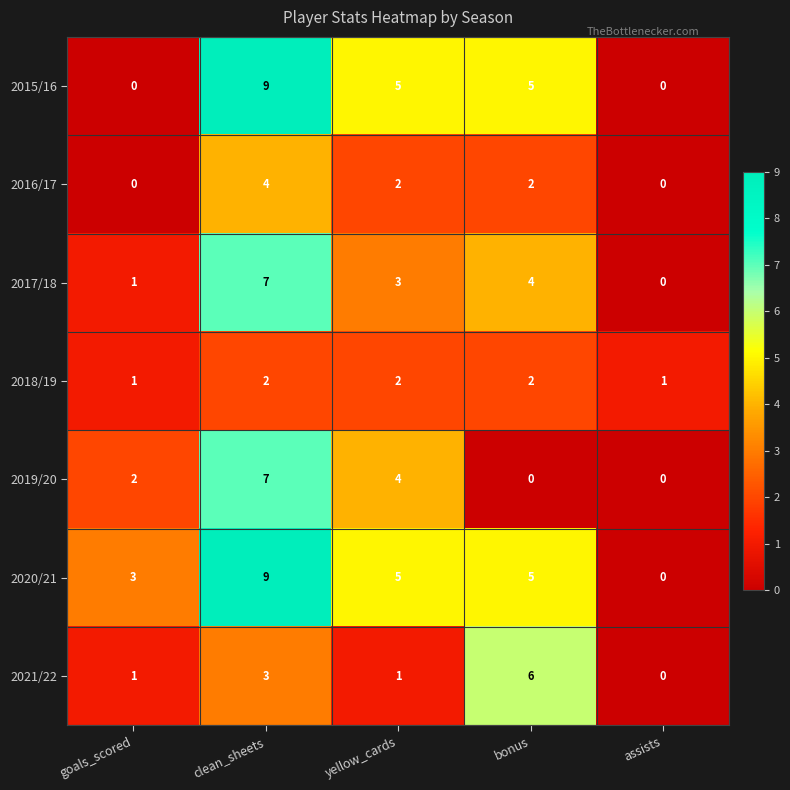

How many series are shown in this chart?

7